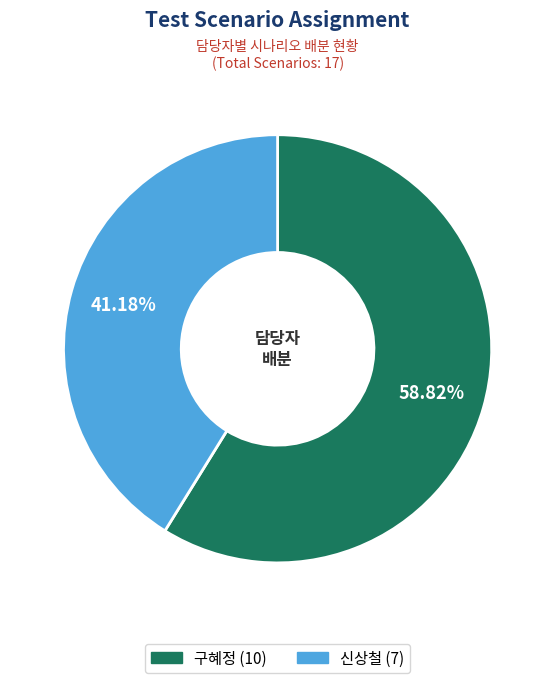

To the nearest percent, what is the difference between the largest and smallest slice percentages?

18%